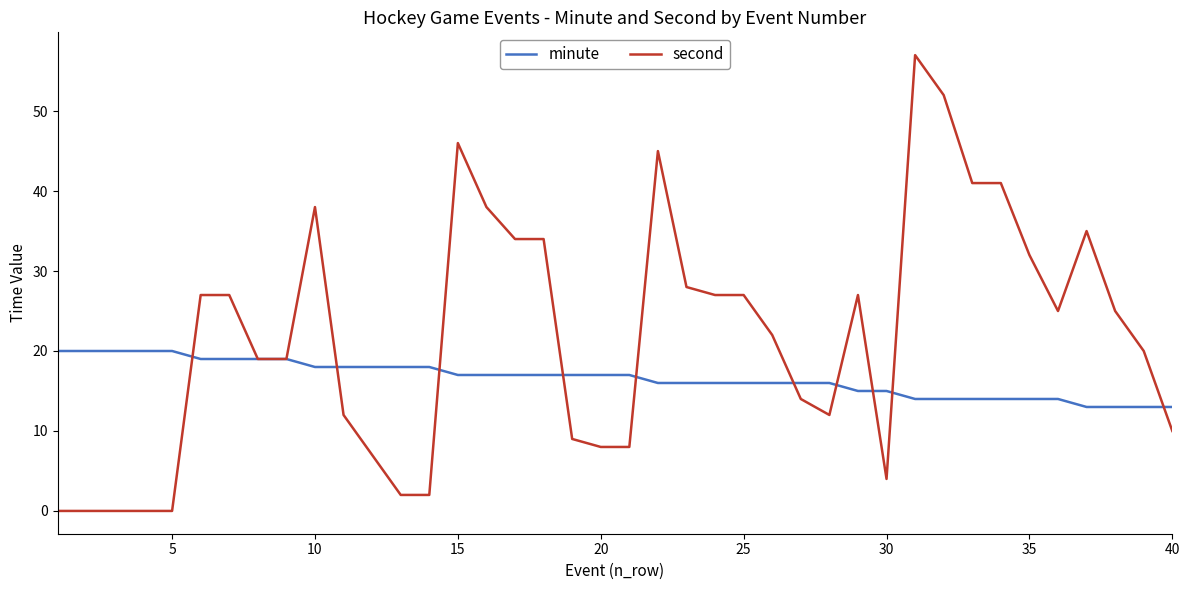

Which series has the widest spread of values?

second